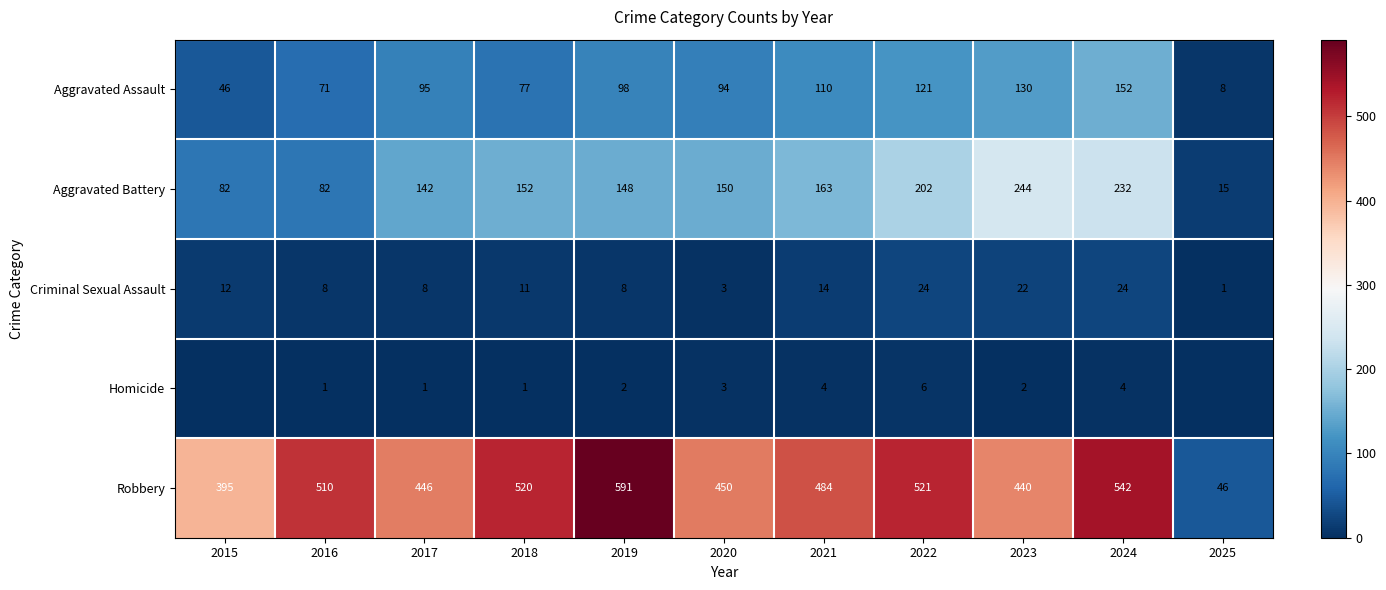

The Criminal Sexual Assault series shows 8 at 2019. True or false?

True